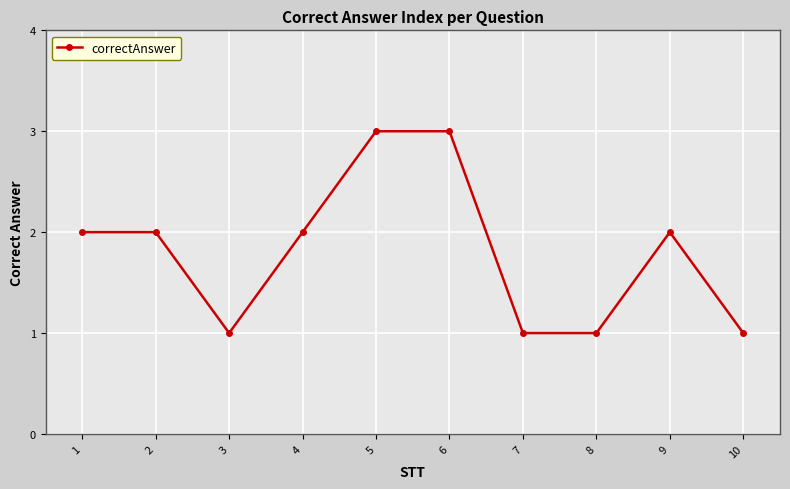

How many lines are shown in the chart?

1